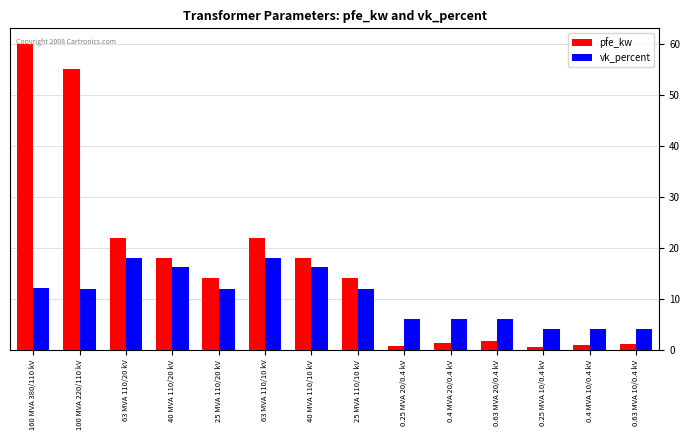

What is the sum of all vk_percent values?

146.6